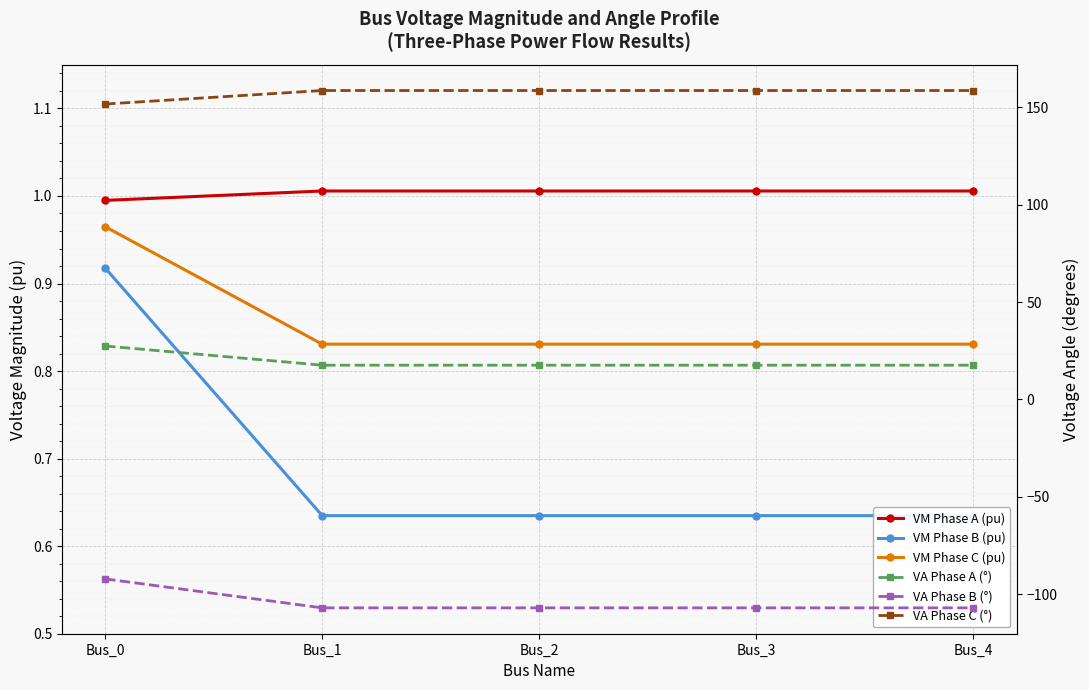

At how many categories does at least one series exceed 6?

5